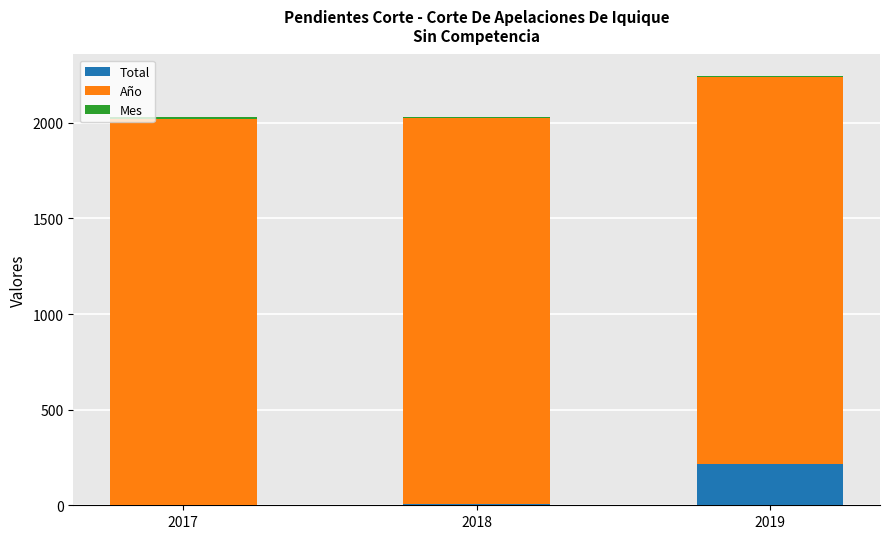

At which label does Total reach its peak?

2019